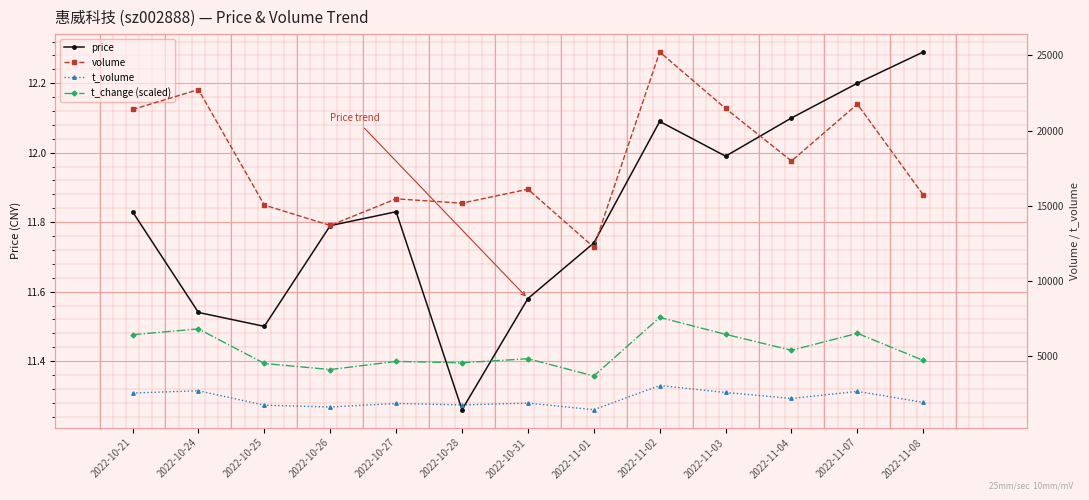

What is the difference between the price values at 2022-11-07 and 2022-10-24?

0.7